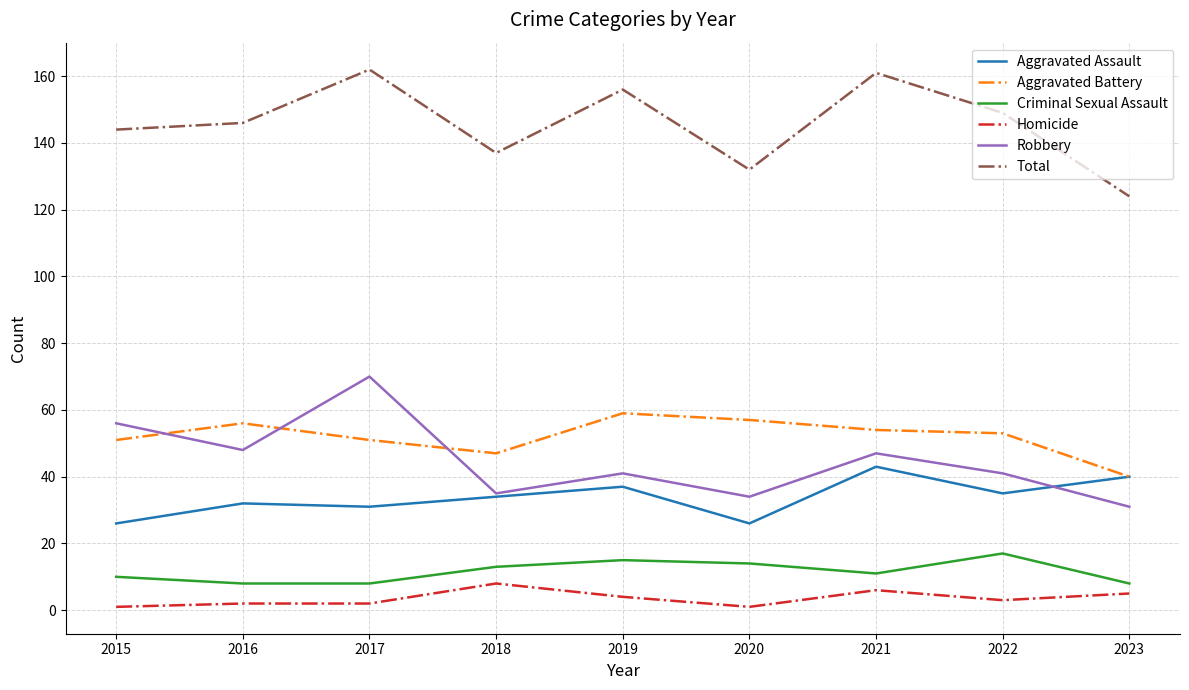

What is the total value across all series at 2023?

248